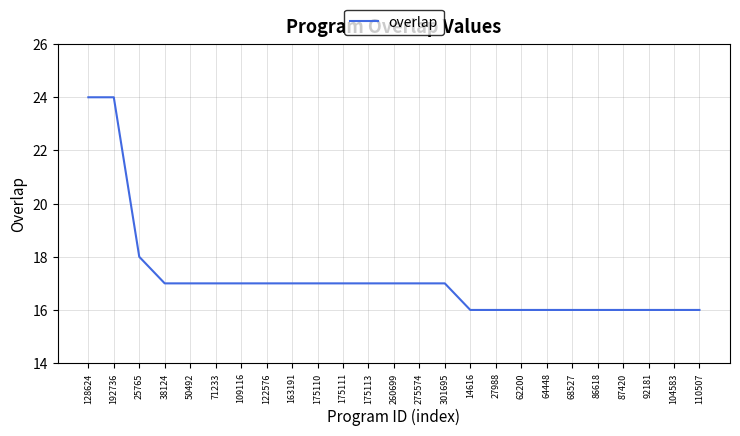

Reading left to right, list all the values displayed in this chart.

24	24	18	17	17	17	17	17	17	17	17	17	17	17	17	16	16	16	16	16	16	16	16	16	16